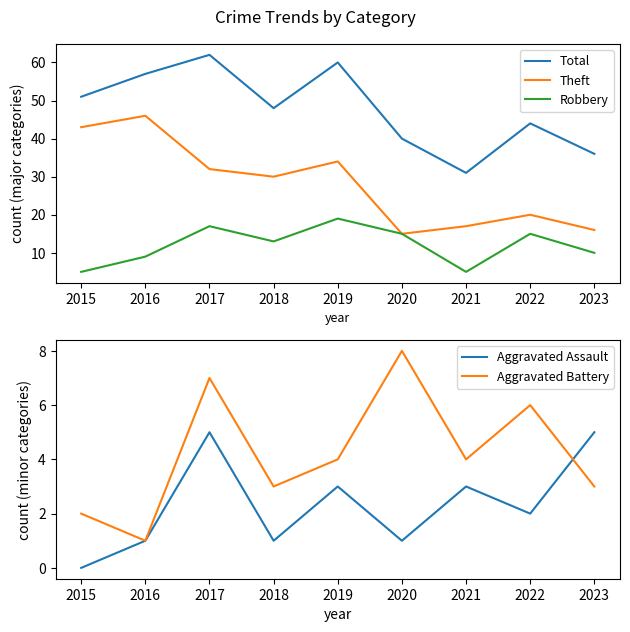

The value of Aggravated Assault at 2022 is 3. True or false?

False